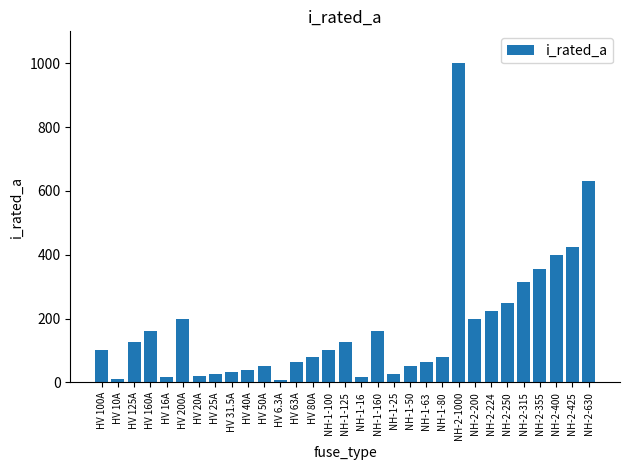

Which category has the highest value across all series?

NH-2-1000